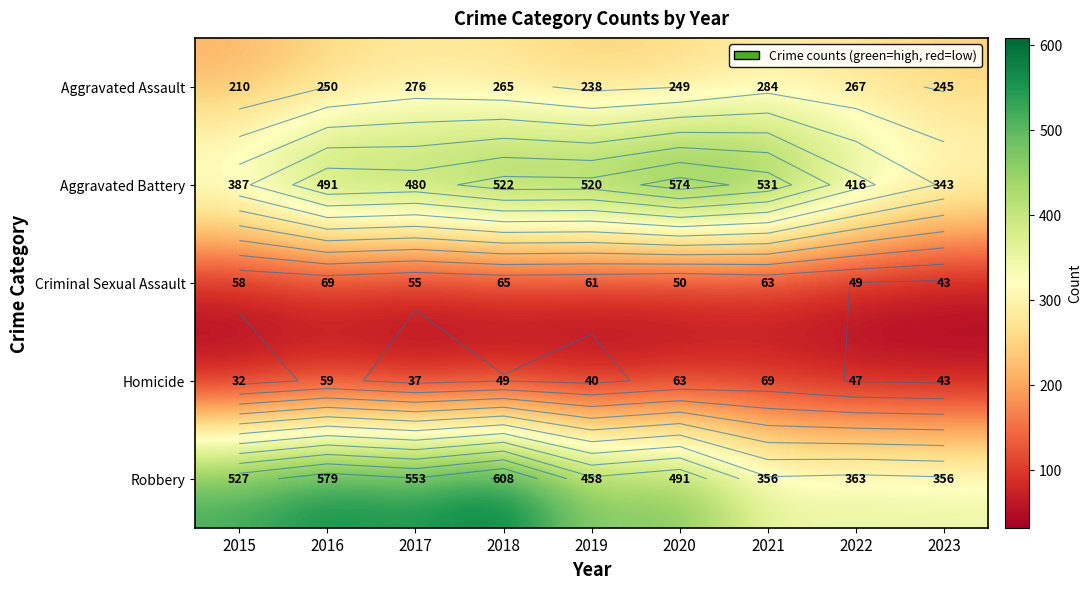

At how many categories does at least one series exceed 254?

9